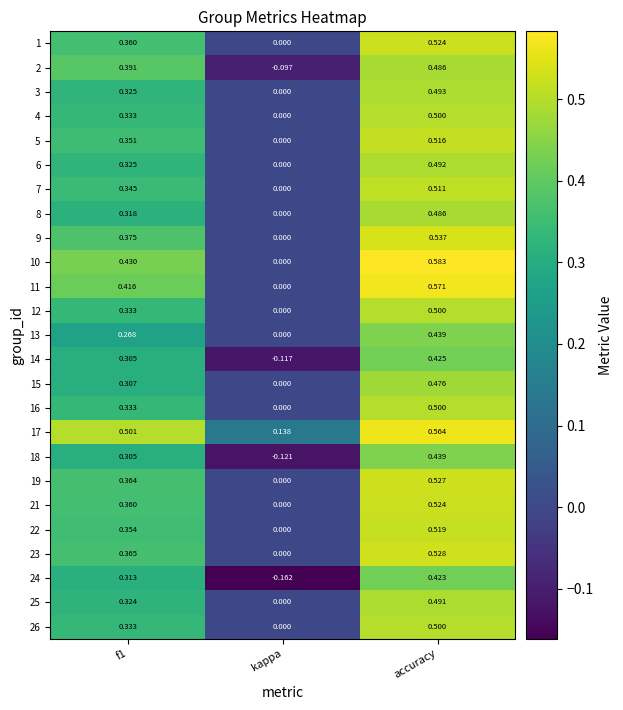

Which category has the lowest value across all series?

kappa